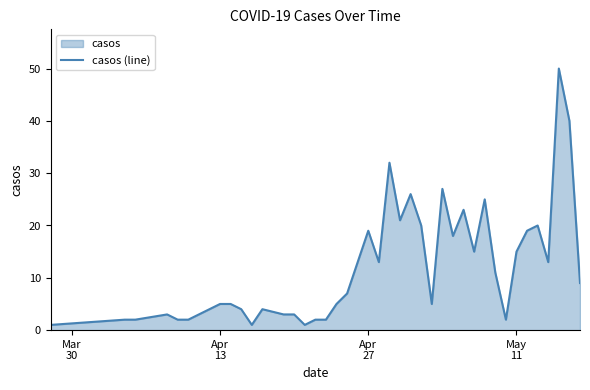

What is the maximum value shown in the chart?

50